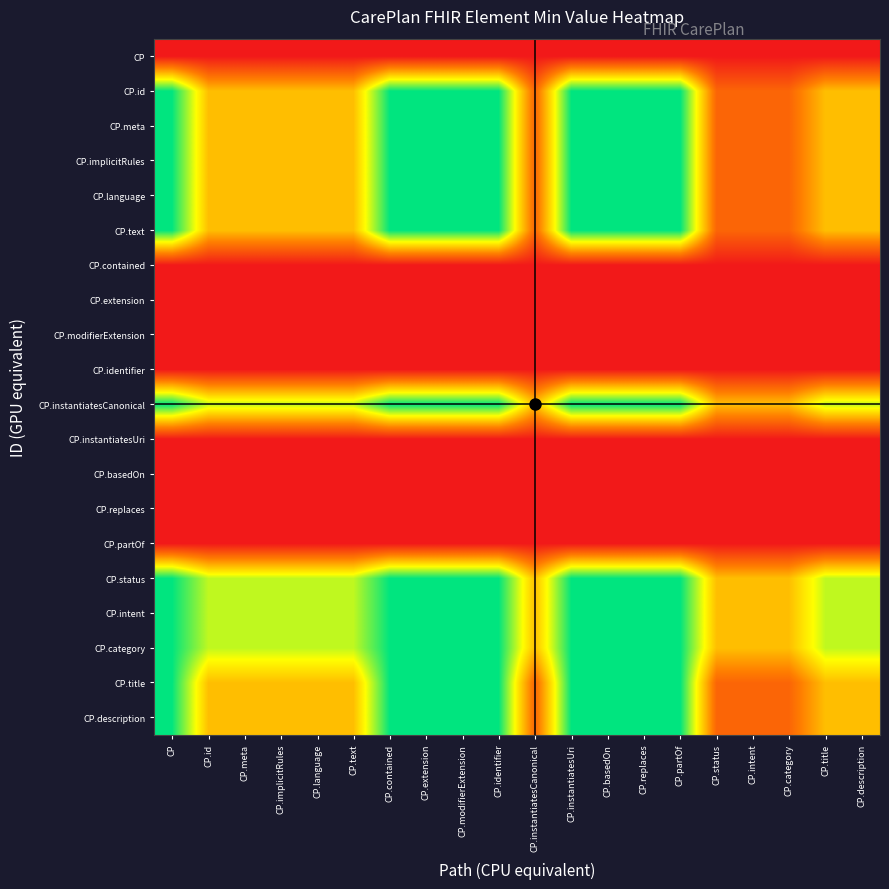

What is the maximum value shown in the chart?

1.0